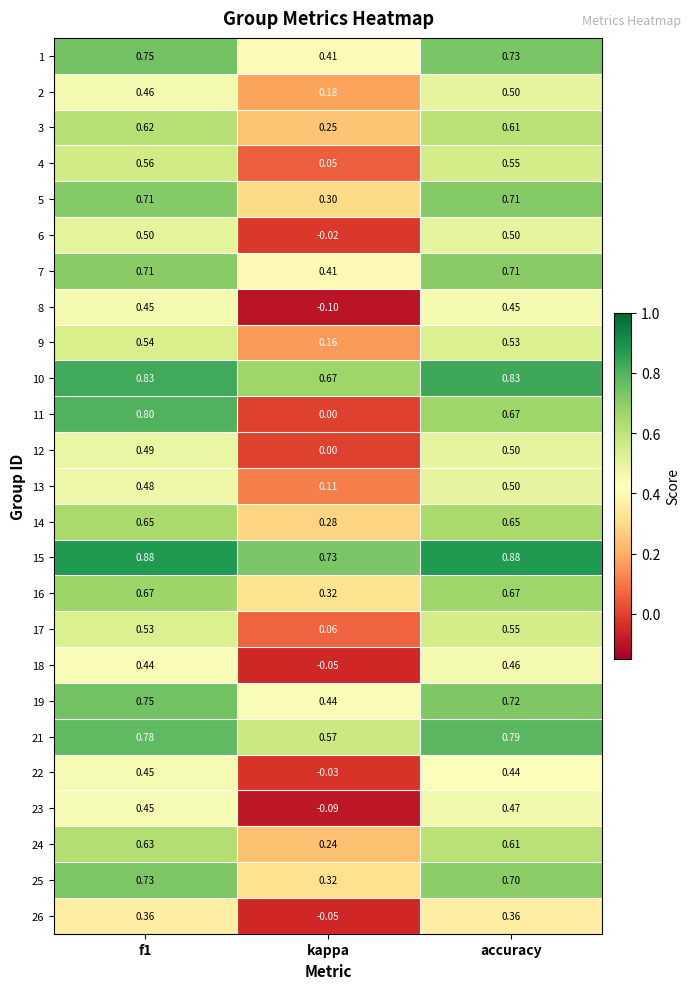

At which label does 2 reach its minimum?

kappa